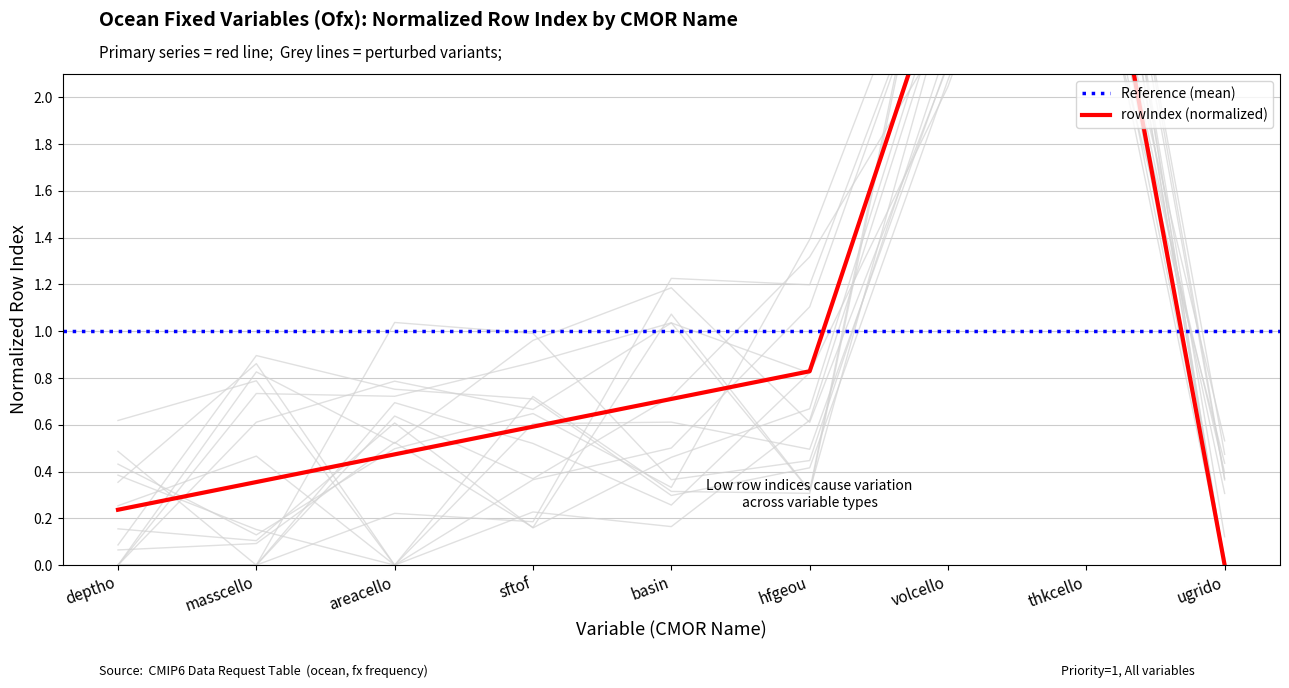

What is the maximum value shown in the chart?

3.2